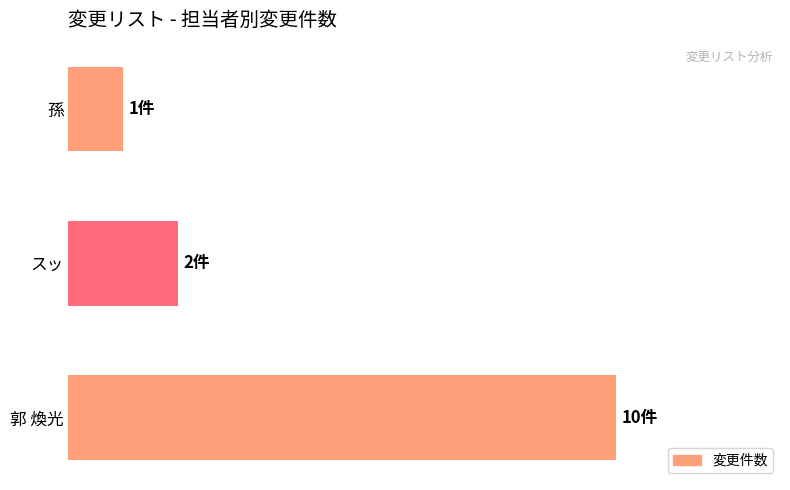

What is the greatest value displayed?

10